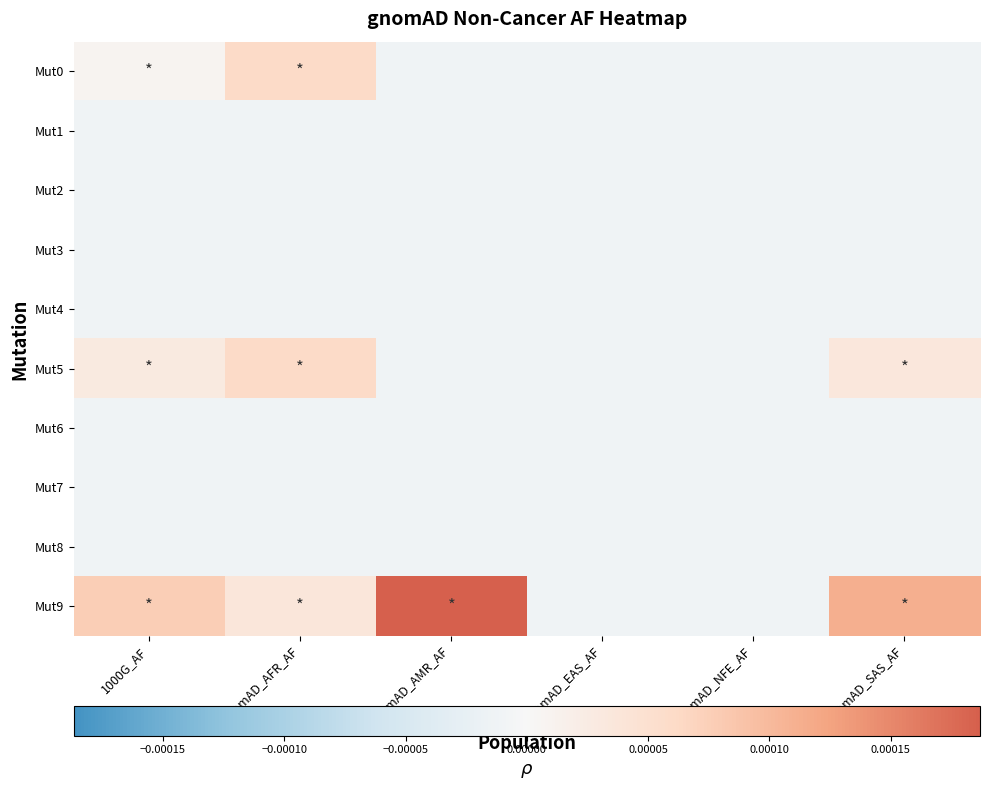

List the series in order of their peak value, lowest first.

Mut1, Mut2, Mut3, Mut4, Mut6, Mut7, Mut8, Mut0, Mut5, Mut9